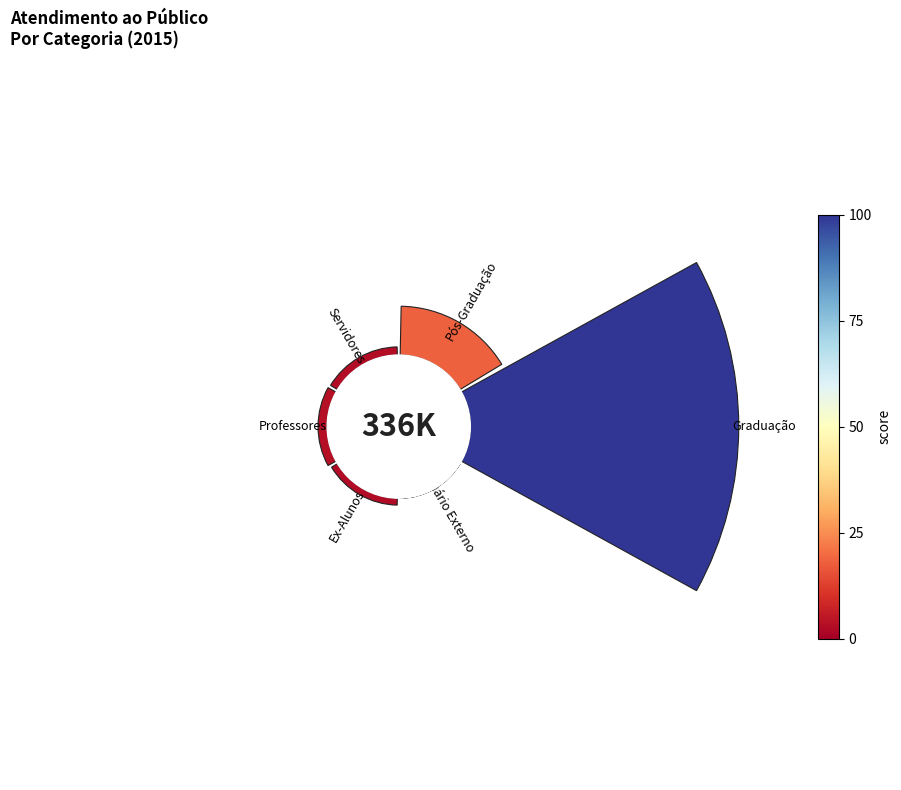

Count the number of slices in the pie.

6